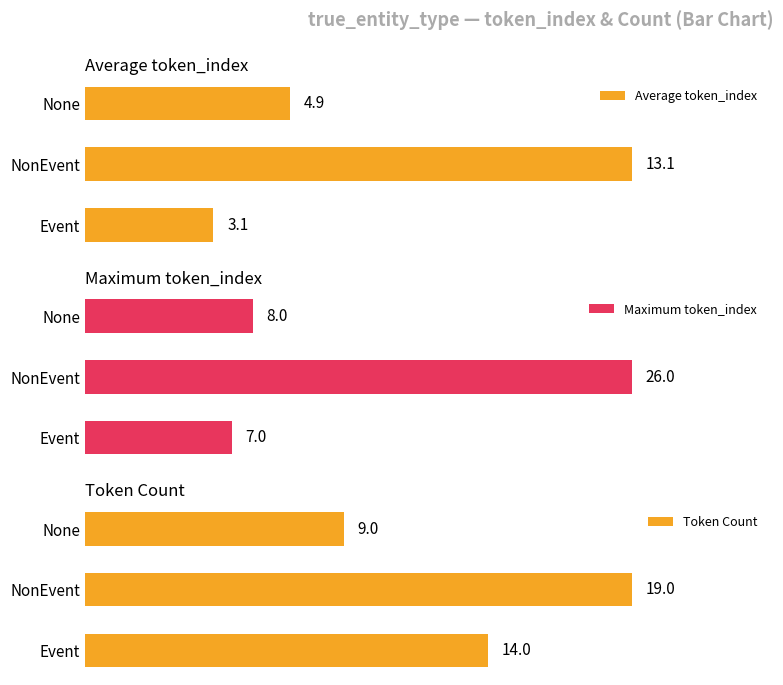

Which series has the largest total across all categories?

Token Count